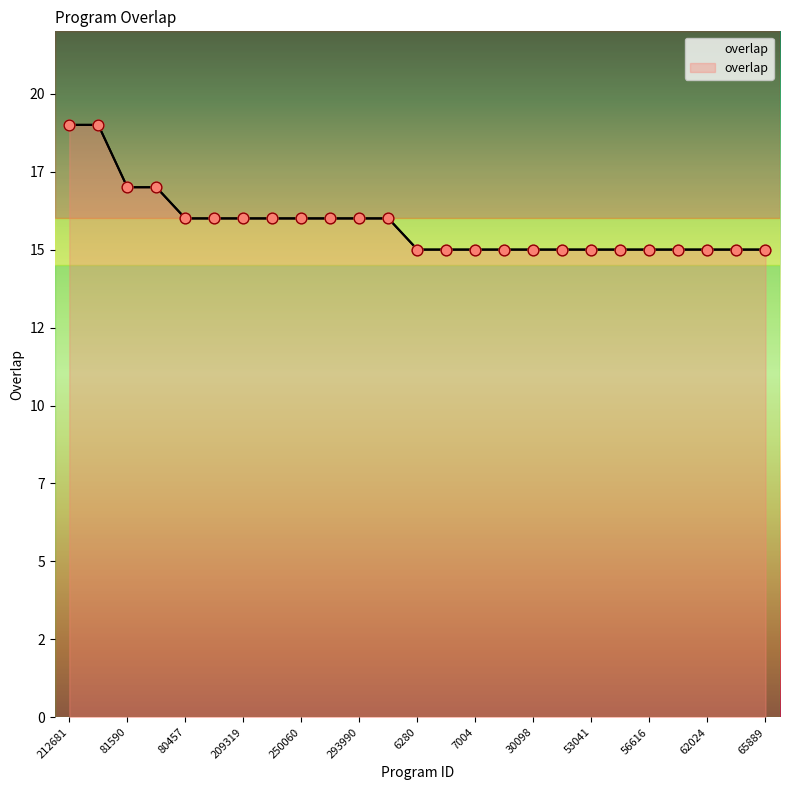

What is the change in value from 209319 to 53041?

-1